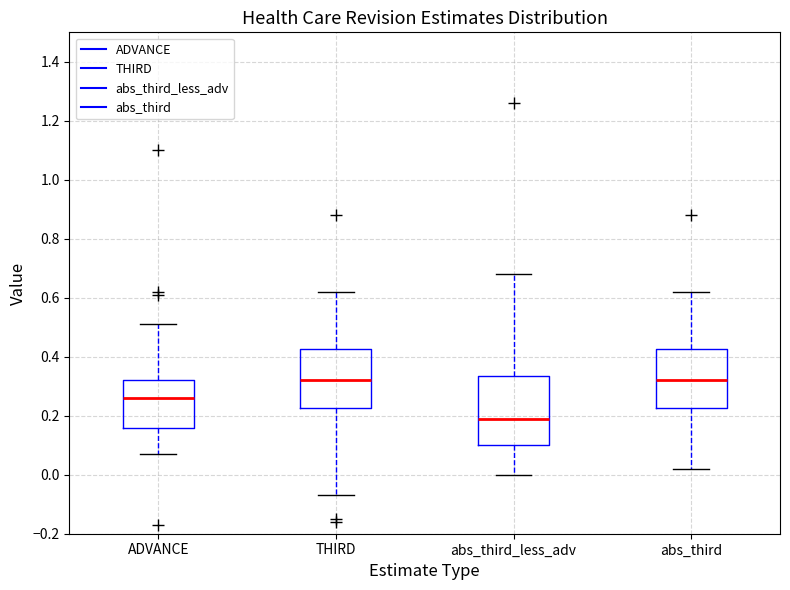

Reading left to right, read every box against the y-axis: the position of its median line, the range the box covers, and the ends of its whiskers. The values are not printed on the chart, so give them approximately, as read against the axis.

ADVANCE: median 0.26, box 0.16 to 0.32, whiskers 0.08 to 0.52
THIRD: median 0.32, box 0.22 to 0.42, whiskers -0.06 to 0.62
abs_third_less_adv: median 0.20, box 0.10 to 0.34, whiskers 0.00 to 0.68
abs_third: median 0.32, box 0.22 to 0.42, whiskers 0.02 to 0.62